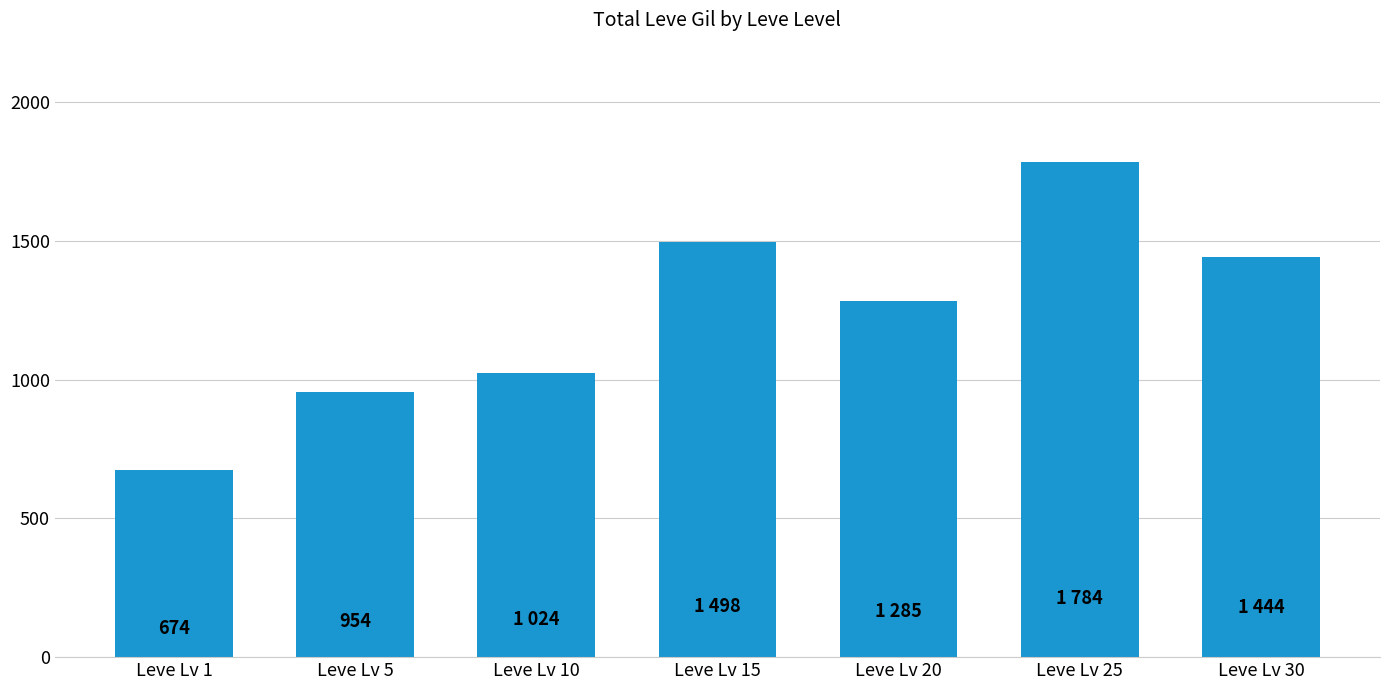

Reading right to left, list all the values displayed in this chart.

1444	1784	1285	1498	1024	954	674